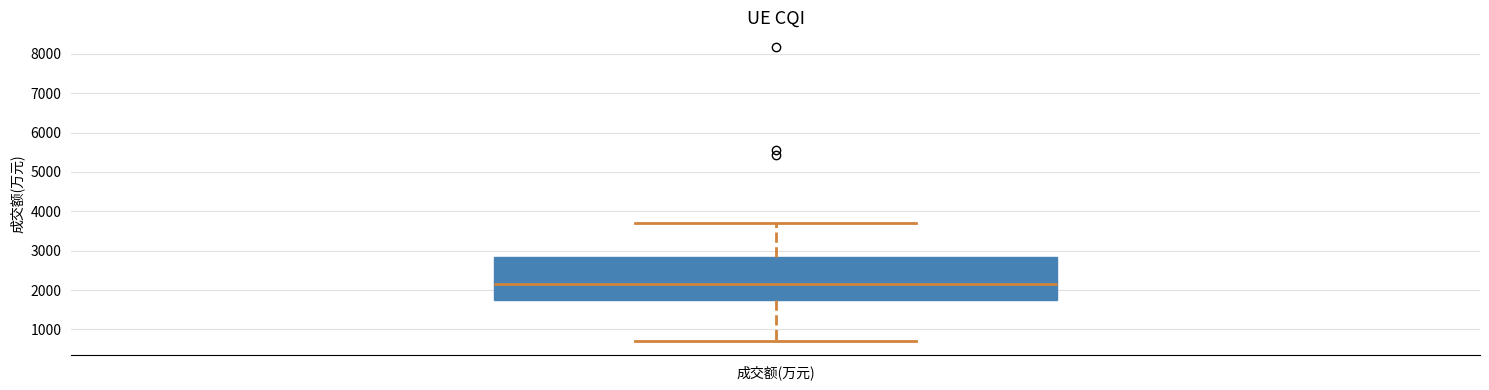

Where does the upper whisker of the box for 成交额(万元) end on the y-axis? The values are not printed on the chart, so give them approximately, as read against the axis.

3700